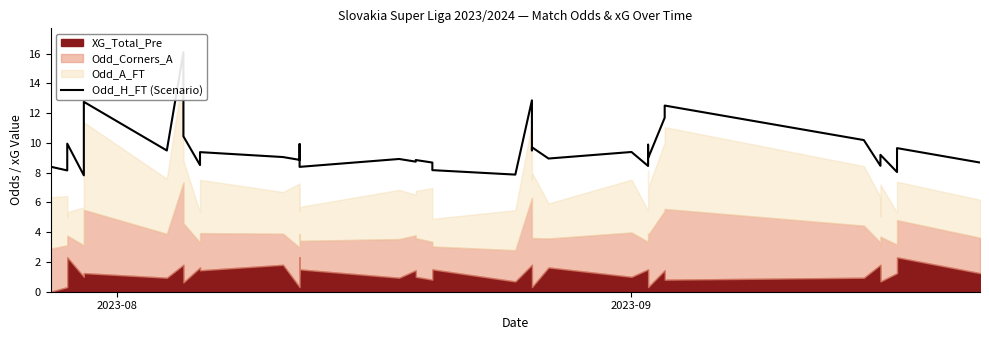

True or false: the data shows 18.2 at 31.

False